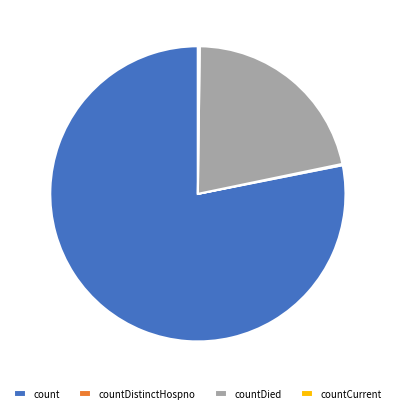

True or false: count accounts for 78% of the total.

True